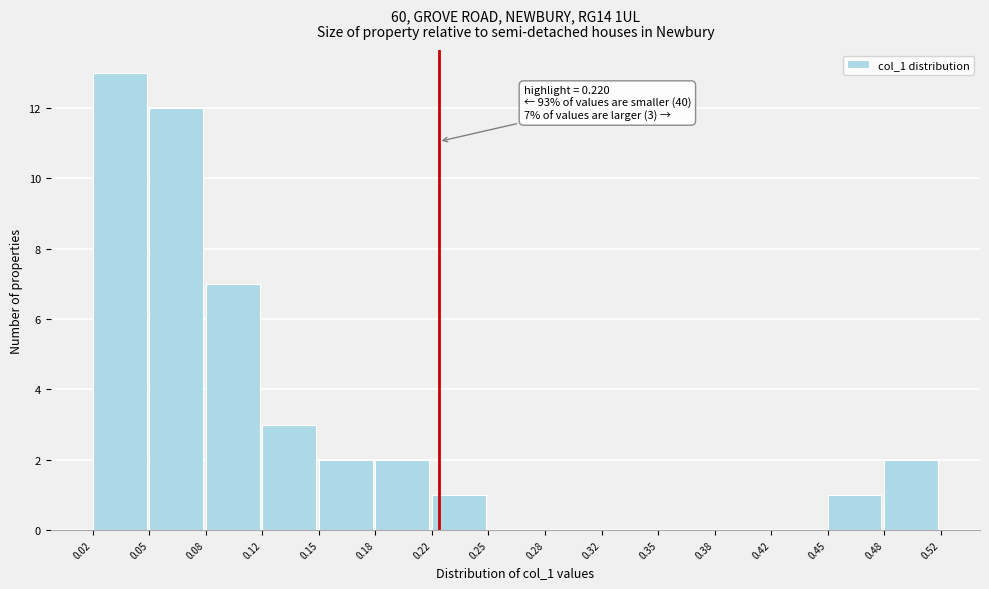

Over which range of the x-axis is the bar tallest?

0.02 to 0.05